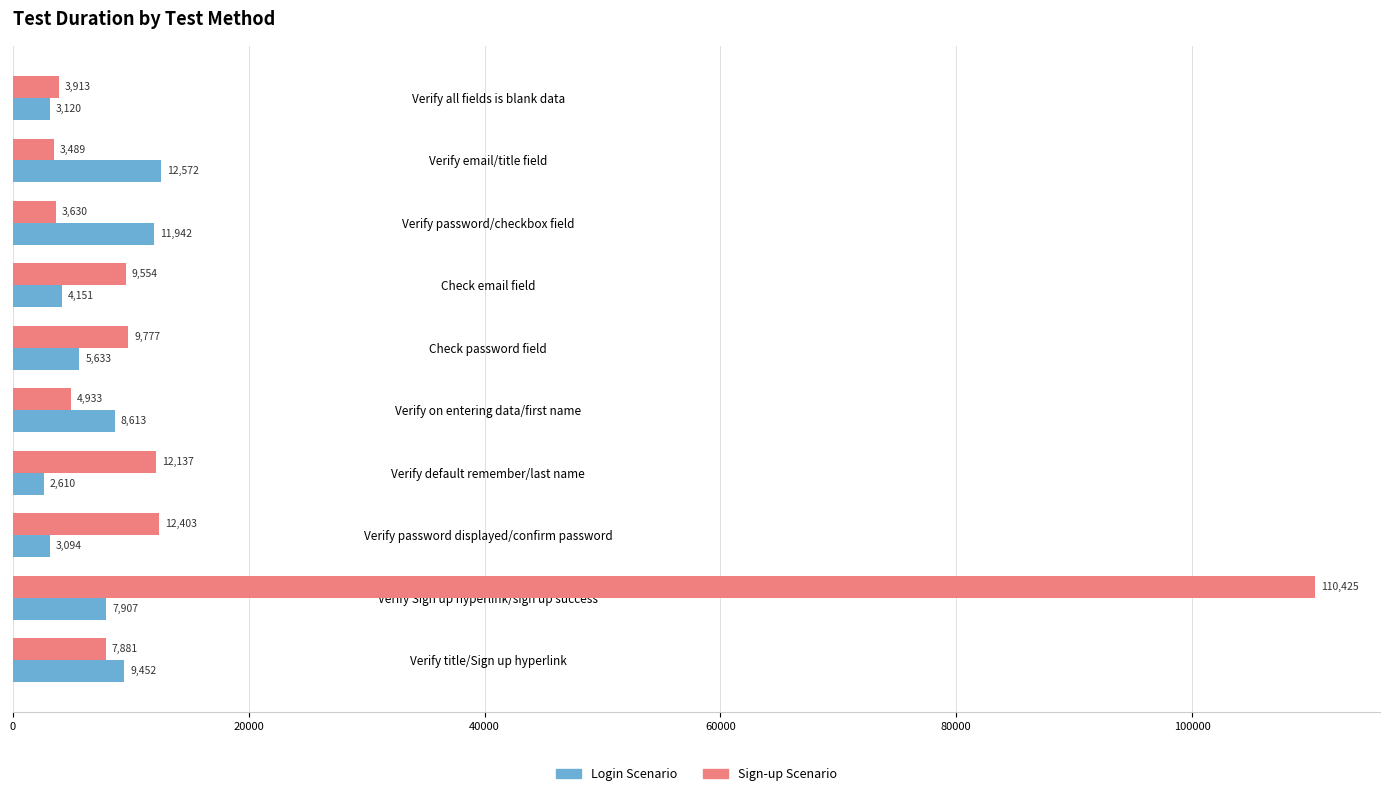

At which category is the sum across all series the highest?

Verify Sign up hyperlink/sign up success